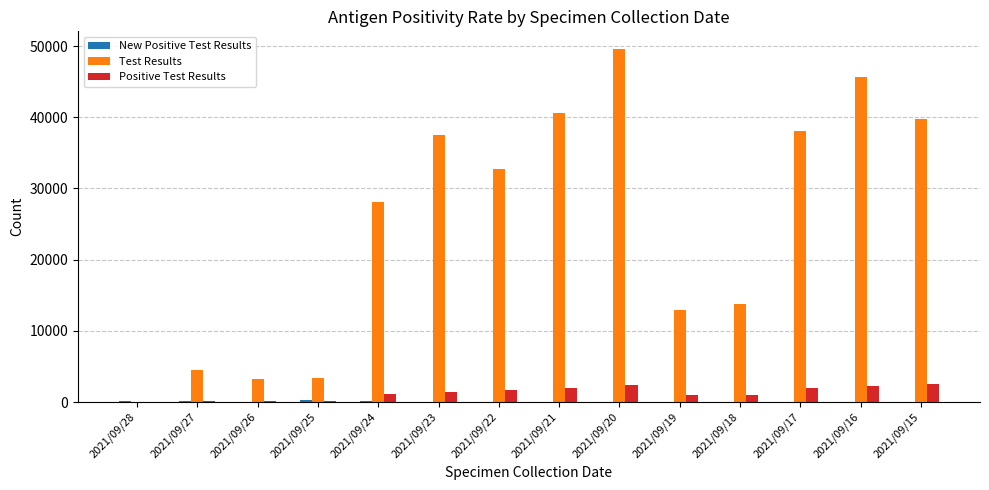

Which category has the highest value in the Test Results series?

2021/09/20